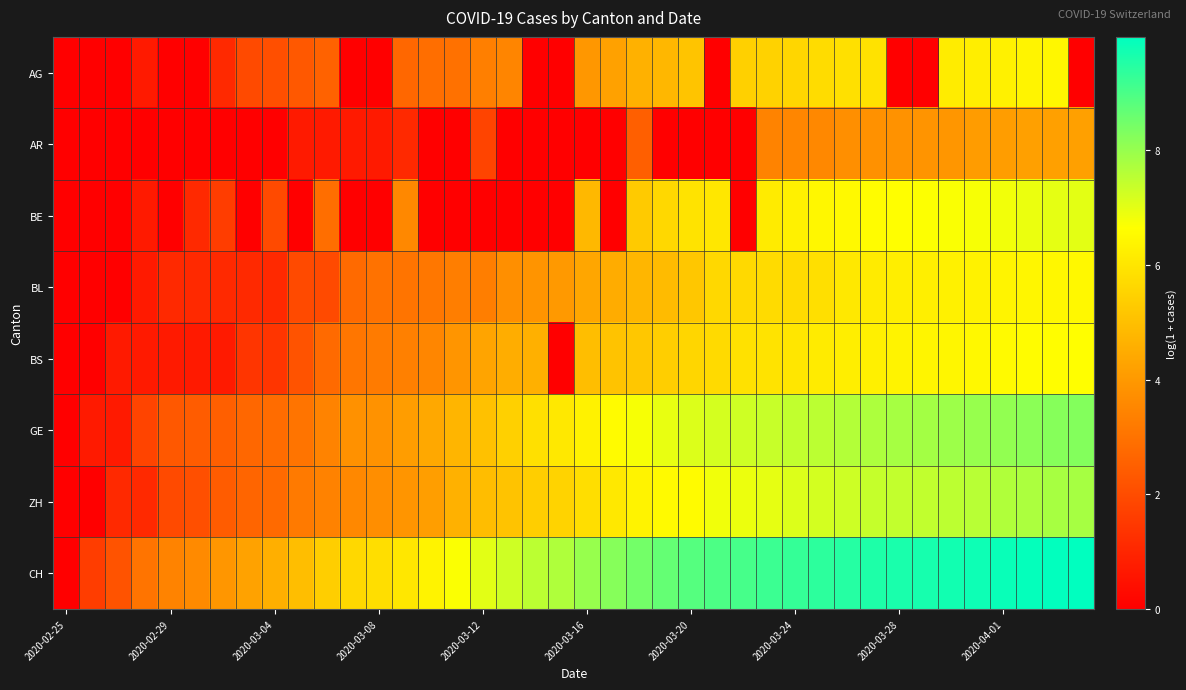

Reading right to left, list all the values displayed in this chart.

AG: 0.0	6.4	6.4	6.3	6.2	6.2	0.0	0.0	5.9	5.9	5.8	5.6	5.5	5.5	0.0	5.1	4.8	4.6	4.2	4.0	0.0	0.0	3.5	3.3	2.9	2.9	2.7	0.0	0.0	2.6	2.3	2.1	1.9	1.1	0.0	0.0	0.7	0.0	0.0	0.0
AR: 4.2	4.2	4.2	4.1	4.1	3.9	3.9	3.8	3.8	3.8	3.6	3.5	3.4	0.0	0.0	0.0	0.0	2.5	0.0	0.0	0.0	0.0	0.0	1.8	0.0	0.0	1.1	0.7	0.7	0.7	0.7	0.0	0.0	0.0	0.0	0.0	0.0	0.0	0.0	0.0
BE: 7.0	7.0	6.9	6.8	6.8	6.7	6.7	6.6	6.6	6.5	6.4	6.3	6.2	0.0	6.0	5.9	5.6	5.3	0.0	4.8	0.0	0.0	0.0	0.0	0.0	0.0	3.6	0.0	0.0	2.9	0.0	1.9	0.0	1.6	1.1	0.0	0.7	0.0	0.0	0.0
BL: 6.5	6.4	6.4	6.4	6.3	6.3	6.2	6.2	6.1	6.0	5.8	5.7	5.7	5.7	5.6	5.2	4.9	4.8	4.5	4.3	4.0	3.9	3.8	3.3	3.3	3.1	3.0	3.0	2.8	1.9	1.9	1.1	1.1	1.1	1.1	1.1	0.7	0.0	0.0	0.0
BS: 6.6	6.6	6.6	6.5	6.5	6.4	6.4	6.3	6.3	6.2	6.1	6.0	5.9	5.9	5.7	5.6	5.4	5.2	5.1	5.0	0.0	4.6	4.5	4.3	3.9	3.5	3.4	3.2	3.1	2.8	2.2	1.4	1.4	0.7	0.7	0.7	0.7	0.7	0.0	0.0
GE: 8.2	8.2	8.2	8.1	8.0	7.9	7.8	7.8	7.7	7.6	7.5	7.5	7.4	7.3	7.2	7.1	6.9	6.8	6.6	6.3	6.1	5.9	5.4	5.0	4.7	4.4	4.1	3.8	3.8	3.4	3.0	2.8	2.7	2.5	2.4	2.3	1.8	0.7	0.7	0.0
ZH: 7.8	7.8	7.7	7.7	7.6	7.5	7.5	7.4	7.4	7.3	7.2	7.1	7.0	6.9	6.8	6.6	6.5	6.3	6.1	5.8	5.5	5.4	5.1	4.9	4.6	4.1	3.9	3.7	3.6	3.4	3.2	2.8	2.6	2.4	2.1	1.9	1.1	1.1	0.0	0.0
CH: 10.0	10.0	9.9	9.8	9.8	9.7	9.7	9.6	9.6	9.5	9.4	9.3	9.2	9.0	9.0	8.9	8.7	8.5	8.2	8.0	7.7	7.5	7.3	7.0	6.7	6.3	6.0	5.8	5.6	5.4	5.0	4.6	4.2	3.9	3.6	3.4	3.0	2.2	1.6	0.0